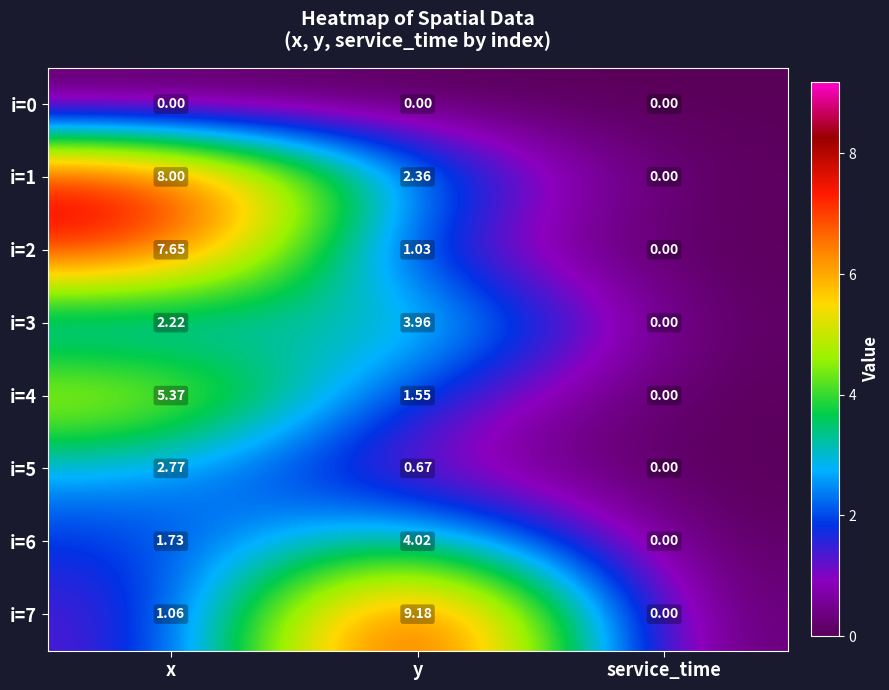

How many data points in i=3 are above 2?

2